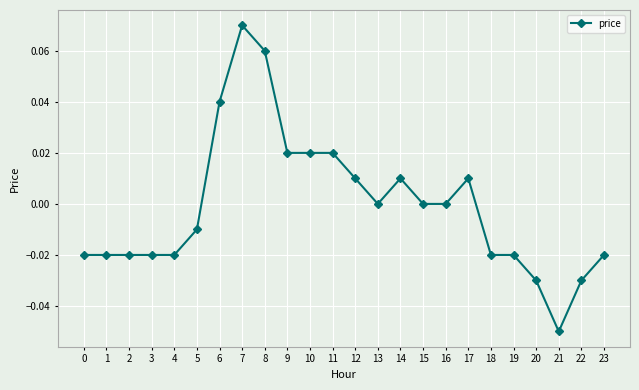

The value at 18 is -0.0. True or false?

True